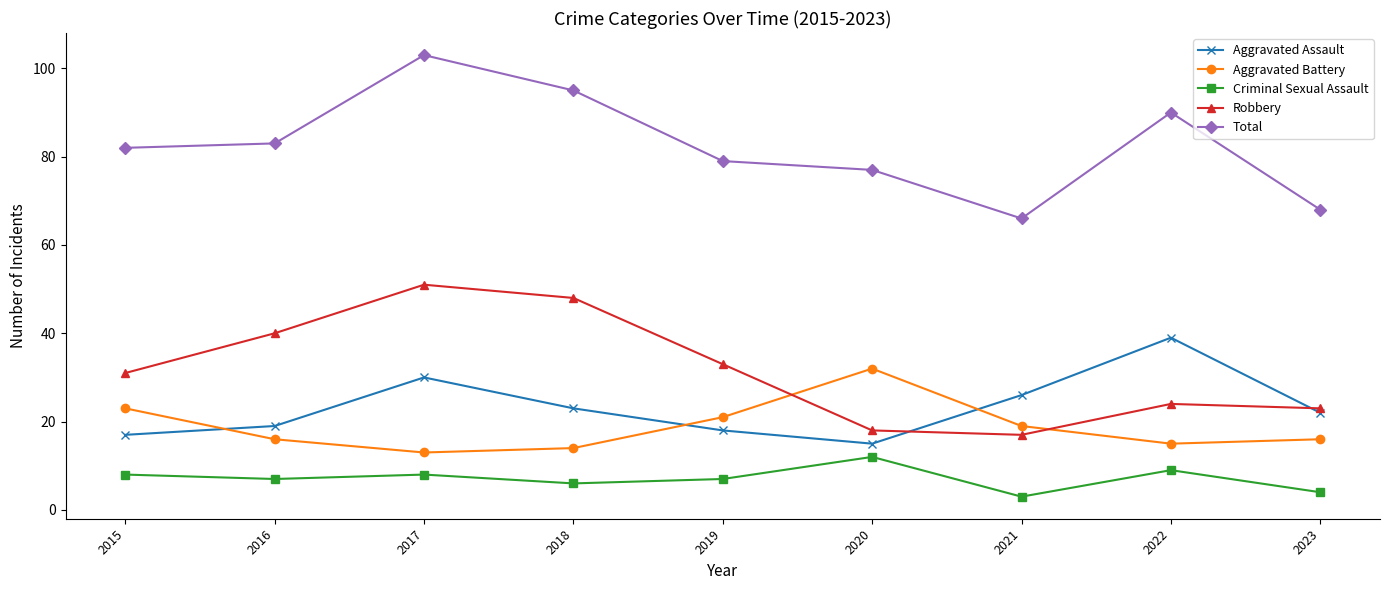

At 2022, list the series in order from smallest to largest.

Criminal Sexual Assault, Aggravated Battery, Robbery, Aggravated Assault, Total